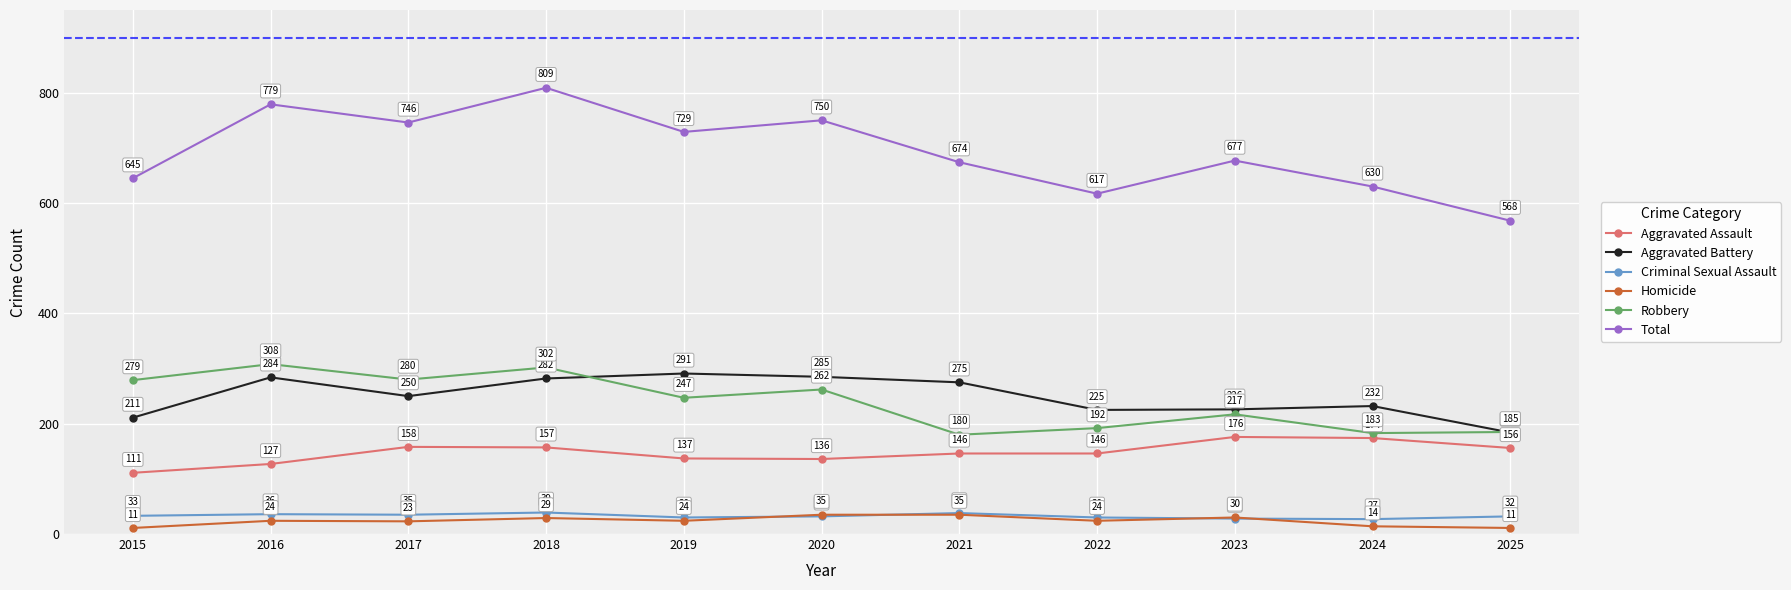

How many values in the Aggravated Assault series are below 146?

4